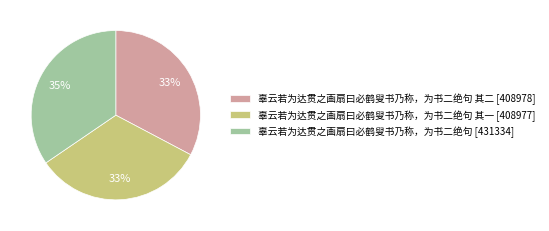

Is there a majority slice in this chart?

No